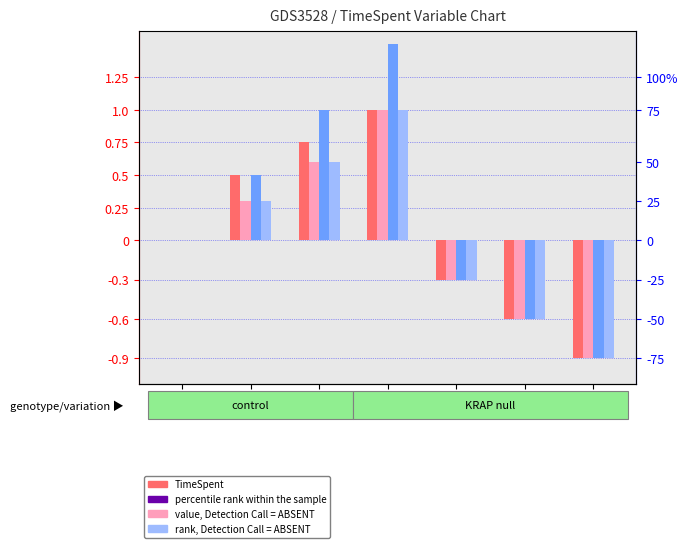

Rank the categories by Gold value from lowest to highest.

G, F, E, A, B, C, D